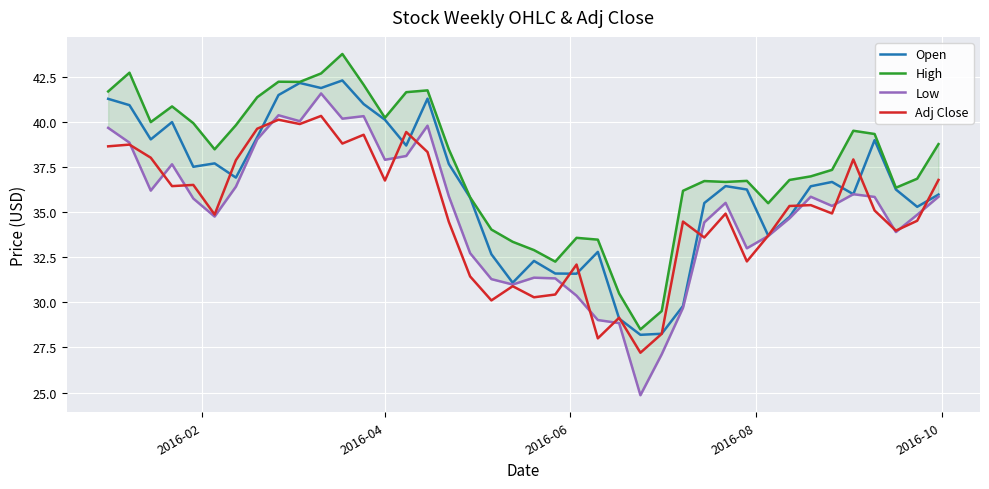

Which series has the widest spread of values?

Low